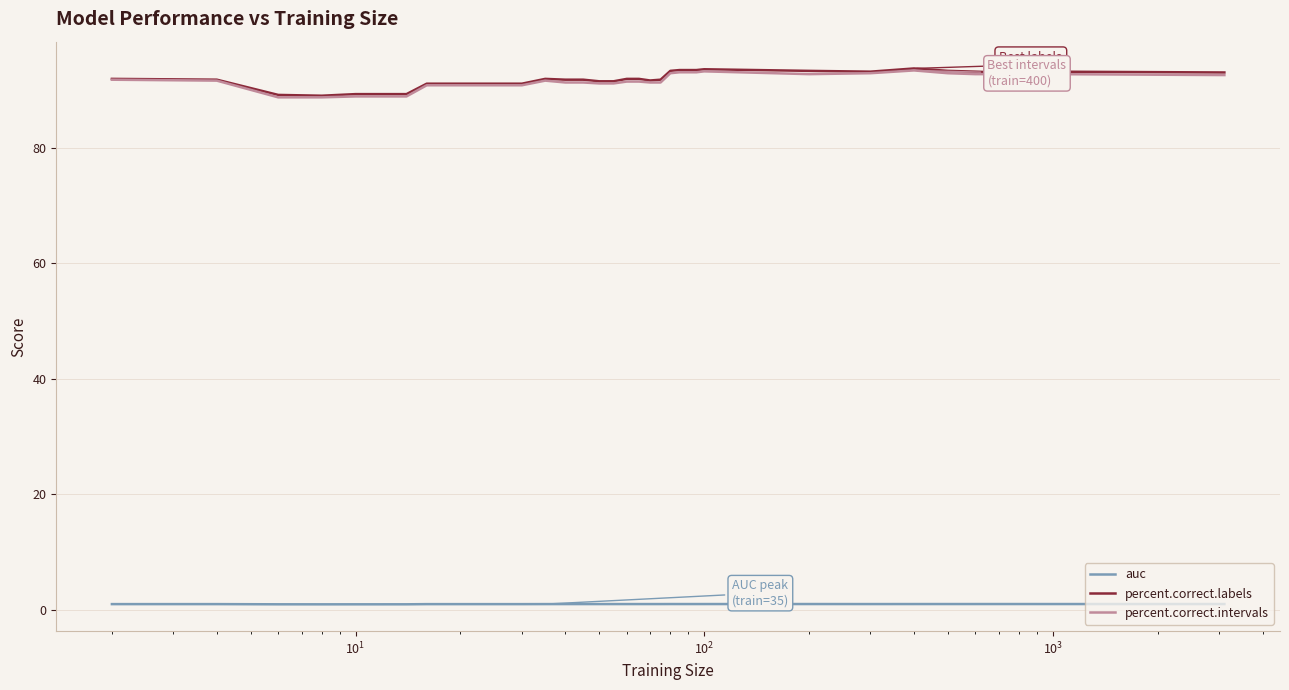

What is the maximum value shown in the chart?

93.8